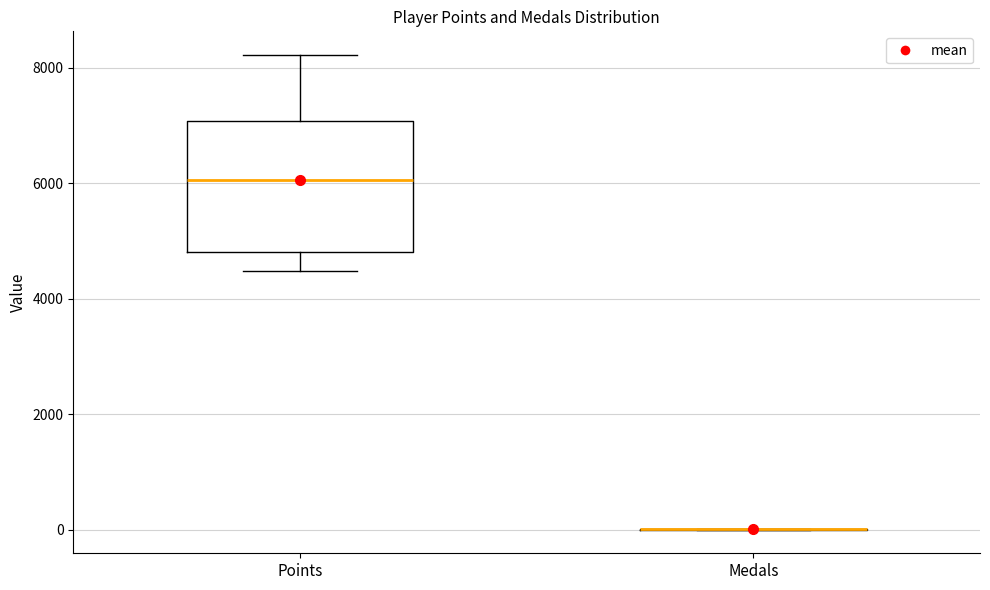

Comparing the boxes themselves (not the whiskers), which one is the tallest?

Points